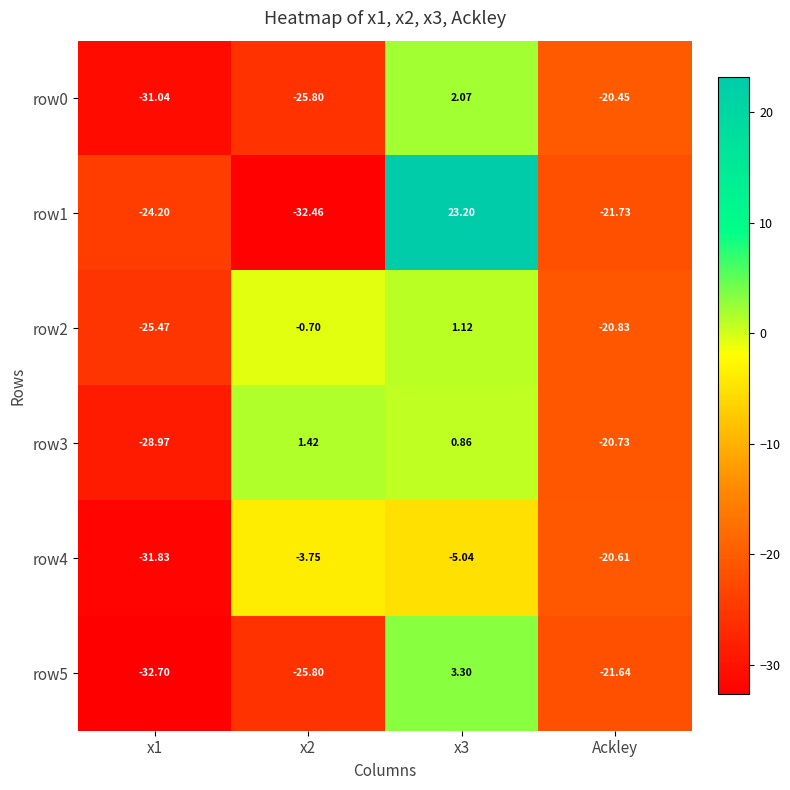

Is the value of row1 at Ackley greater than the value of row4 at x1?

Yes